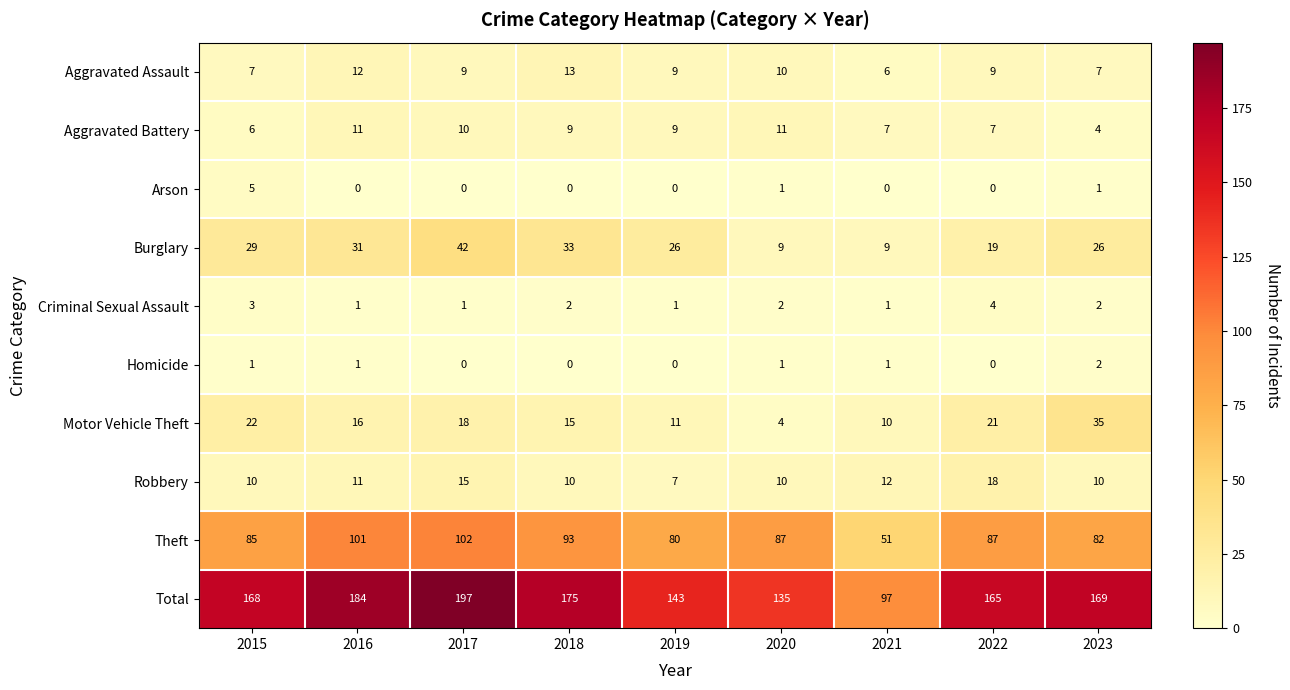

How many Arson values are between 0 and 1?

8